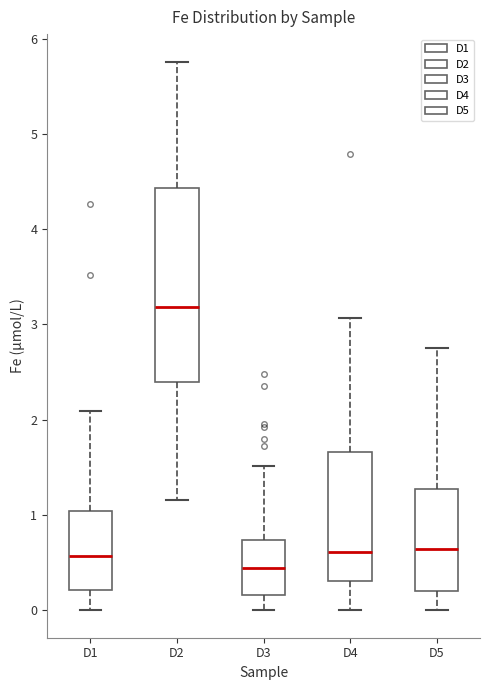

Which box has the highest median line?

D2